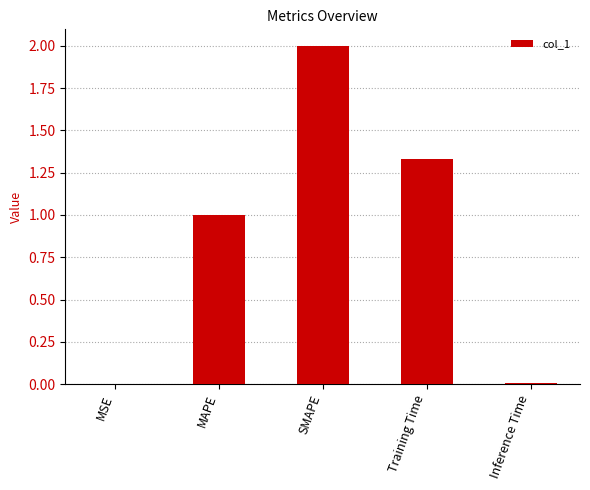

What is the sum of all values?

4.3